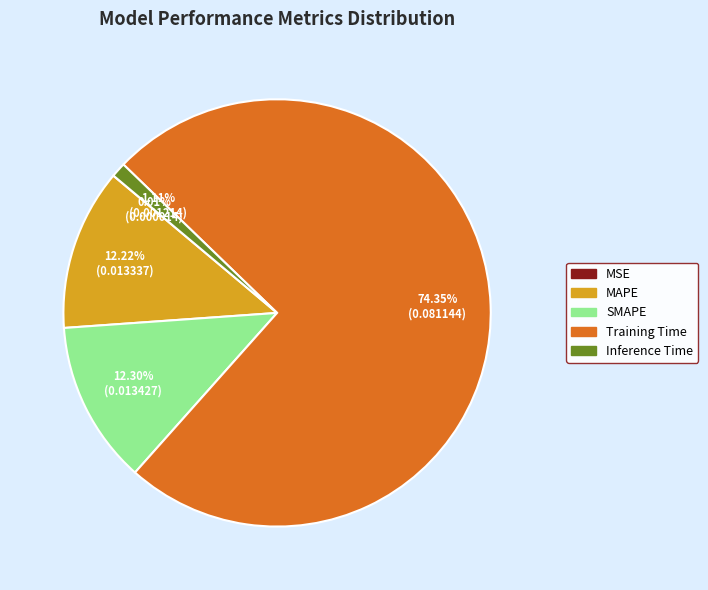

Is it true that MAPE is 27% of the pie?

False